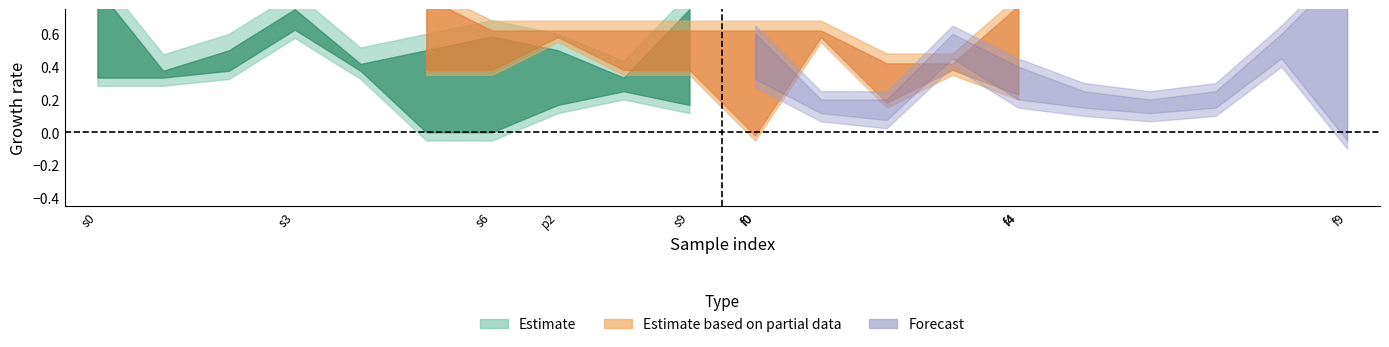

Is this an area chart (filled region under the line)?

No